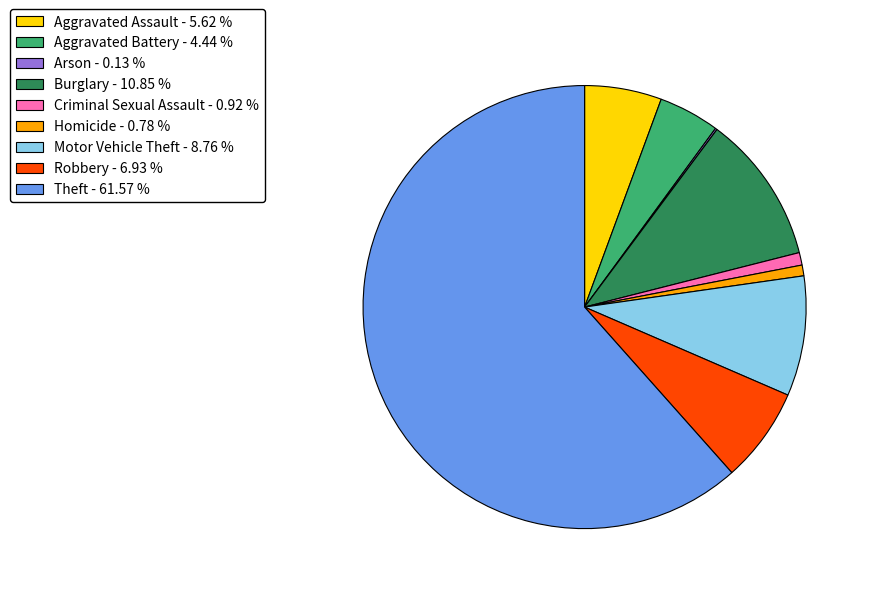

Is there a majority slice in this chart?

Yes